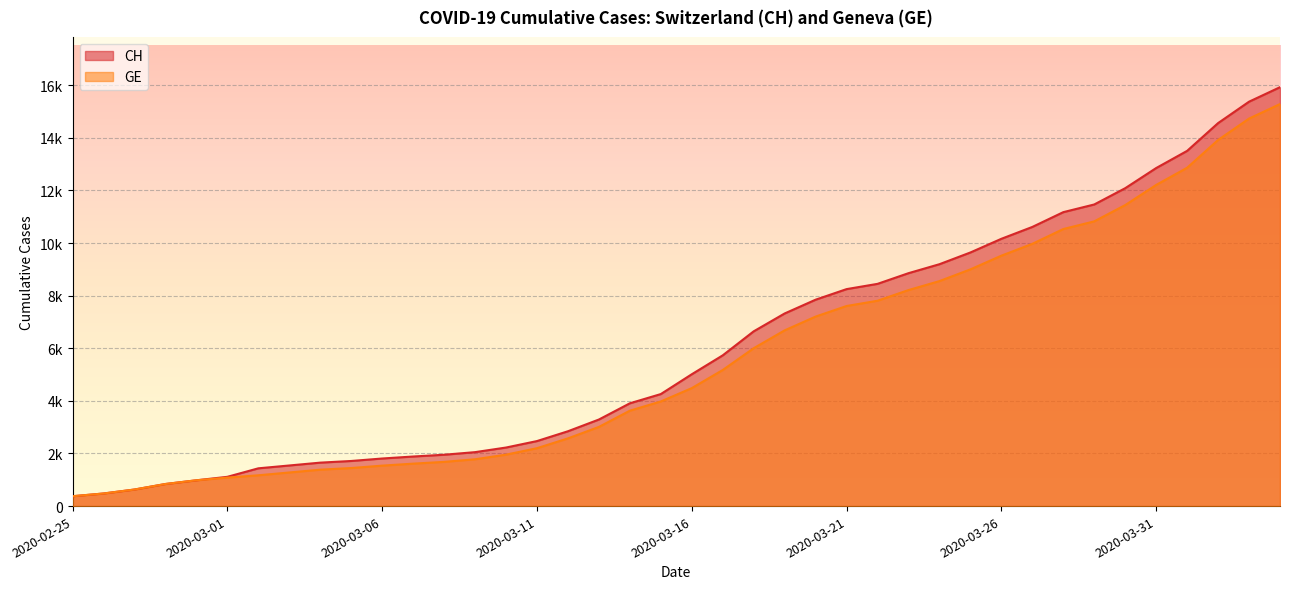

What is the highest value of the CH series?

15926